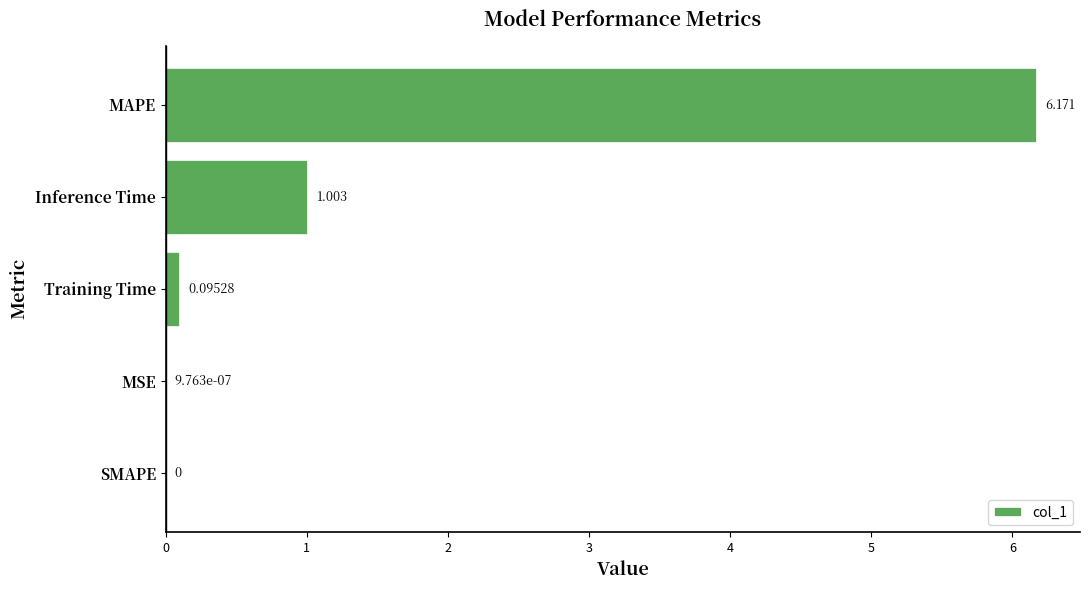

How many values exceed 0?

4